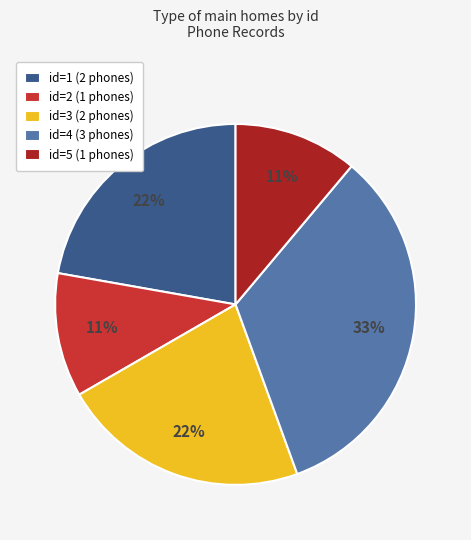

Which category has the biggest portion of the pie?

id=4